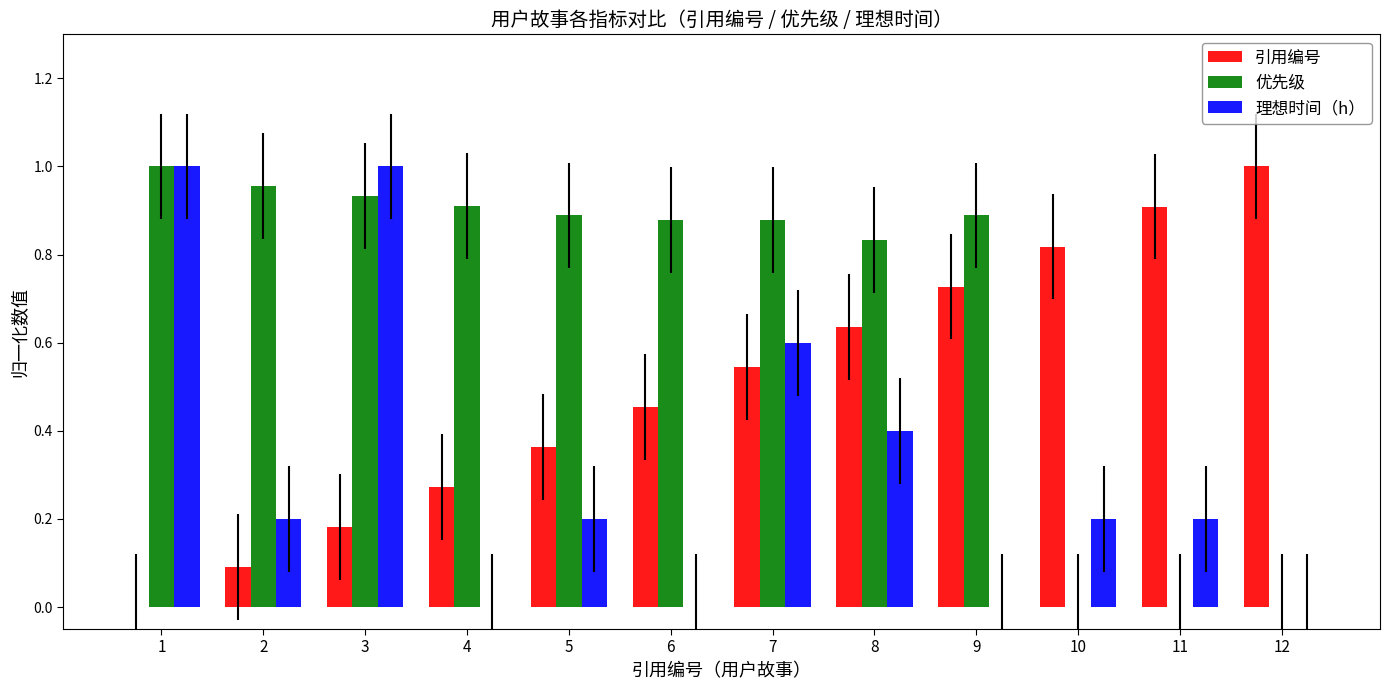

True or false: 引用编号 has a value of 0.1 at 8.

False